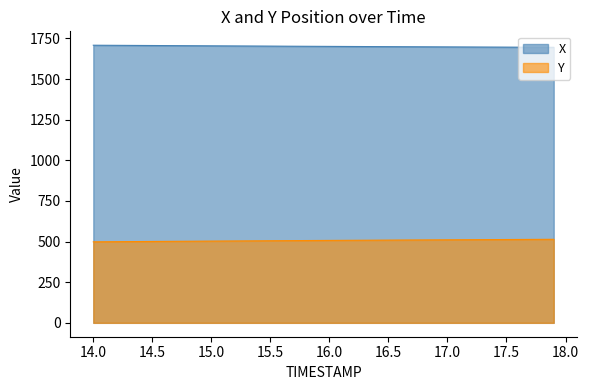

What is the maximum value for X?

1708.6